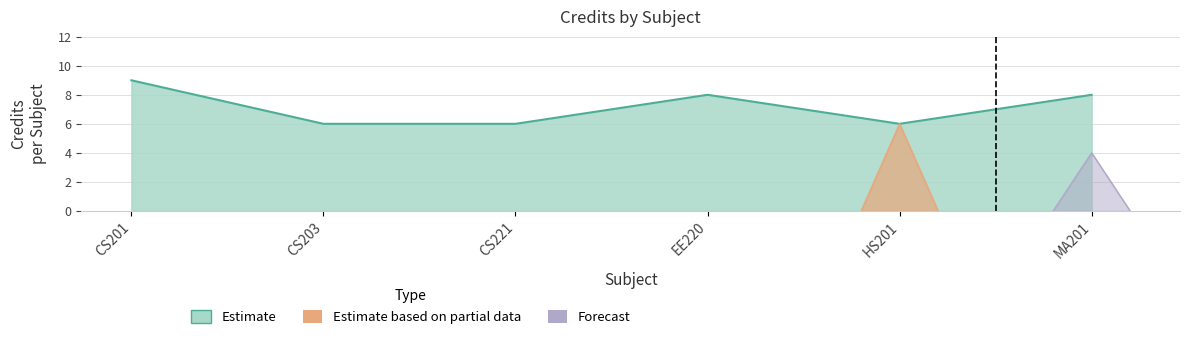

List the labels in order of value, smallest first.

CS203, CS221, HS201, EE220, MA201, CS201